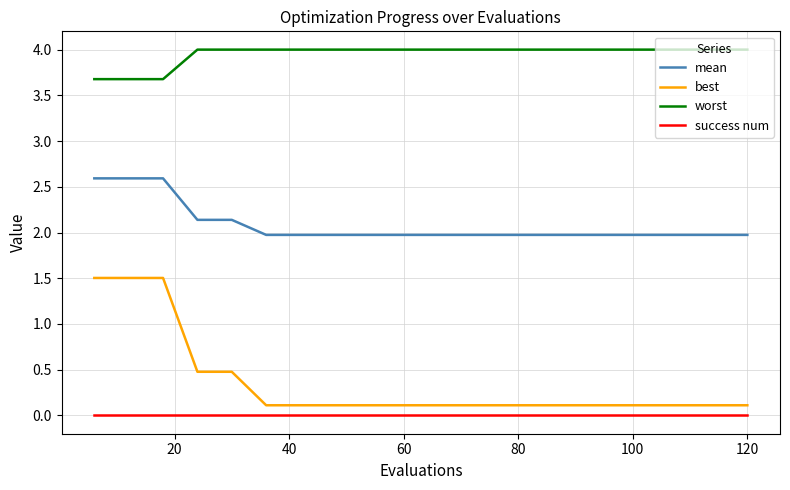

True or false: success num and mean cross at least once.

False